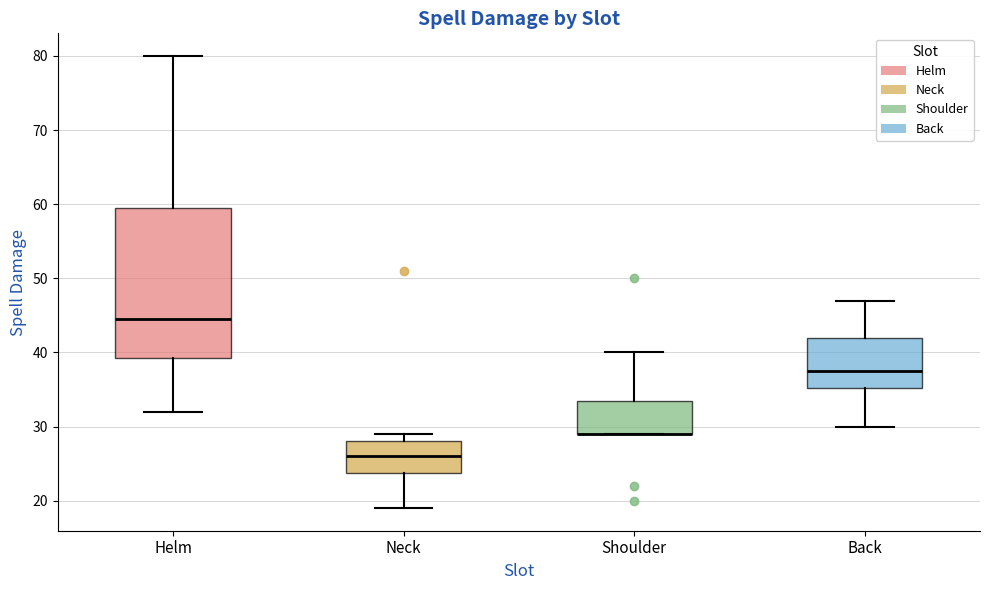

Reading left to right, transcribe this box plot: for each box, give where its median line is, the range the box spans, and where its two whiskers end, as read against the y-axis. The values are not printed on the chart, so give them approximately, as read against the axis.

Helm: median 45, box 39 to 60, whiskers 32 to 80
Neck: median 26, box 24 to 28, whiskers 19 to 29
Shoulder: median 29 (drawn on the box's lower edge), box 29 to 34, whiskers 29 to 40
Back: median 38, box 35 to 42, whiskers 30 to 47